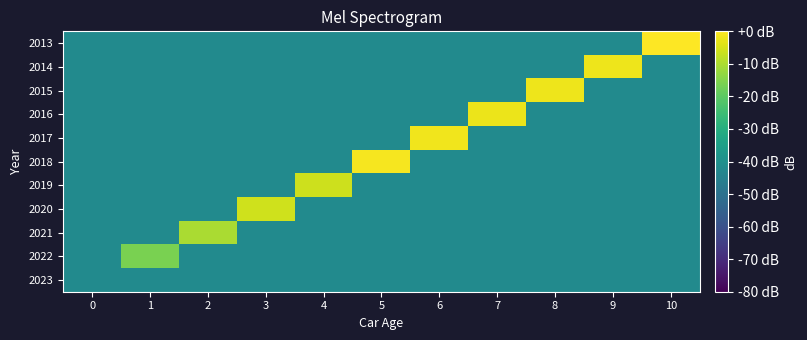

Reading left to right, list all the values displayed in this chart.

2013: 0=-41.8	1=-41.8	2=-41.8	3=-41.8	4=-41.8	5=-41.8	6=-41.8	7=-41.8	8=-41.8	9=-41.8	10=0.0
2014: 0=-41.8	1=-41.8	2=-41.8	3=-41.8	4=-41.8	5=-41.8	6=-41.8	7=-41.8	8=-41.8	9=-2.0	10=-41.8
2015: 0=-41.8	1=-41.8	2=-41.8	3=-41.8	4=-41.8	5=-41.8	6=-41.8	7=-41.8	8=-1.9	9=-41.8	10=-41.8
2016: 0=-41.8	1=-41.8	2=-41.8	3=-41.8	4=-41.8	5=-41.8	6=-41.8	7=-2.3	8=-41.8	9=-41.8	10=-41.8
2017: 0=-41.8	1=-41.8	2=-41.8	3=-41.8	4=-41.8	5=-41.8	6=-1.6	7=-41.8	8=-41.8	9=-41.8	10=-41.8
2018: 0=-41.8	1=-41.8	2=-41.8	3=-41.8	4=-41.8	5=-1.1	6=-41.8	7=-41.8	8=-41.8	9=-41.8	10=-41.8
2019: 0=-41.8	1=-41.8	2=-41.8	3=-41.8	4=-6.1	5=-41.8	6=-41.8	7=-41.8	8=-41.8	9=-41.8	10=-41.8
2020: 0=-41.8	1=-41.8	2=-41.8	3=-5.8	4=-41.8	5=-41.8	6=-41.8	7=-41.8	8=-41.8	9=-41.8	10=-41.8
2021: 0=-41.8	1=-41.8	2=-10.1	3=-41.8	4=-41.8	5=-41.8	6=-41.8	7=-41.8	8=-41.8	9=-41.8	10=-41.8
2022: 0=-41.8	1=-16.1	2=-41.8	3=-41.8	4=-41.8	5=-41.8	6=-41.8	7=-41.8	8=-41.8	9=-41.8	10=-41.8
2023: 0=-41.8	1=-41.8	2=-41.8	3=-41.8	4=-41.8	5=-41.8	6=-41.8	7=-41.8	8=-41.8	9=-41.8	10=-41.8